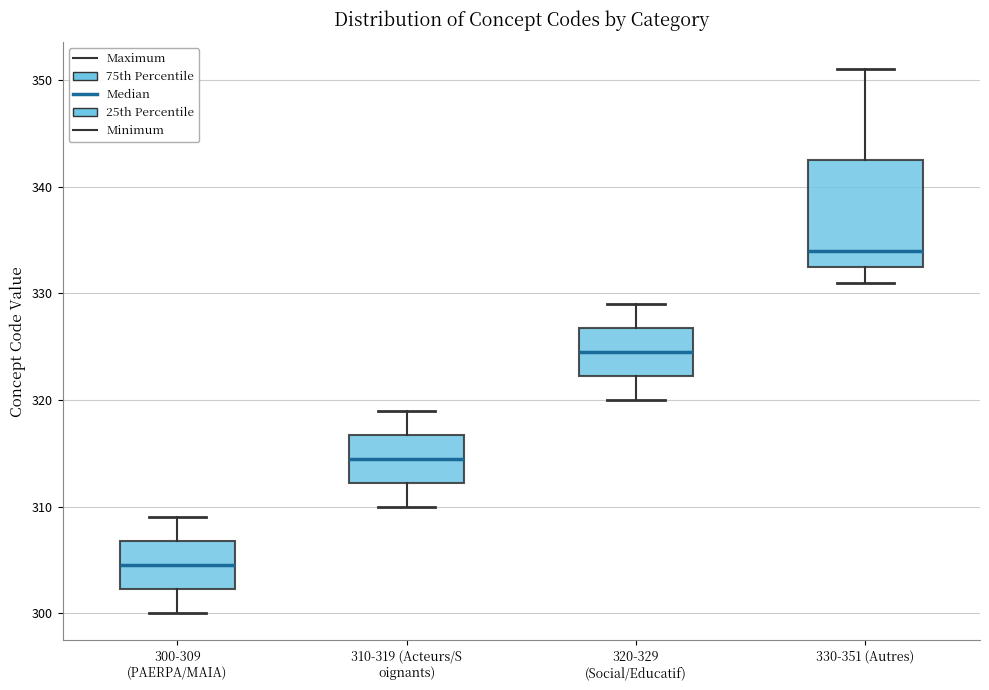

Which box's median line is the highest?

330-351 (Autres)